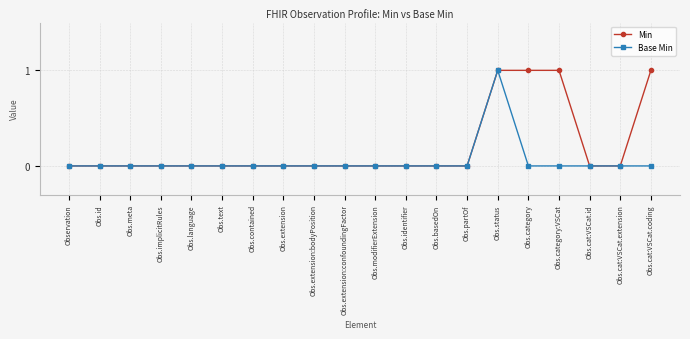

What is the highest value of the Min series?

1